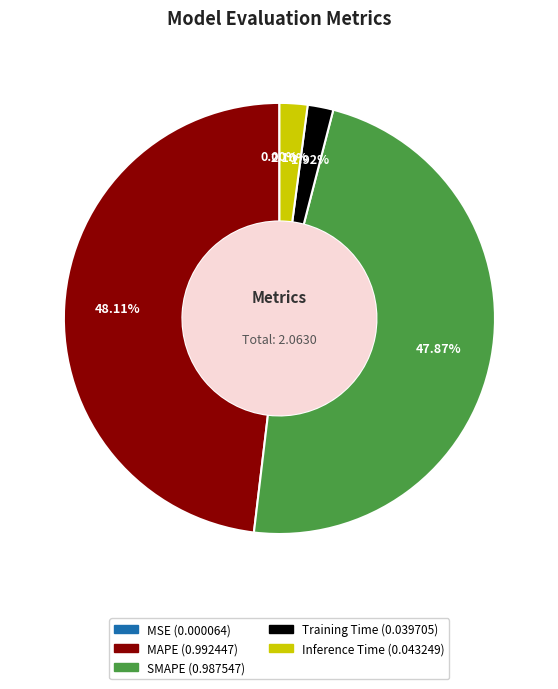

Does SMAPE represent more than half of the total?

No